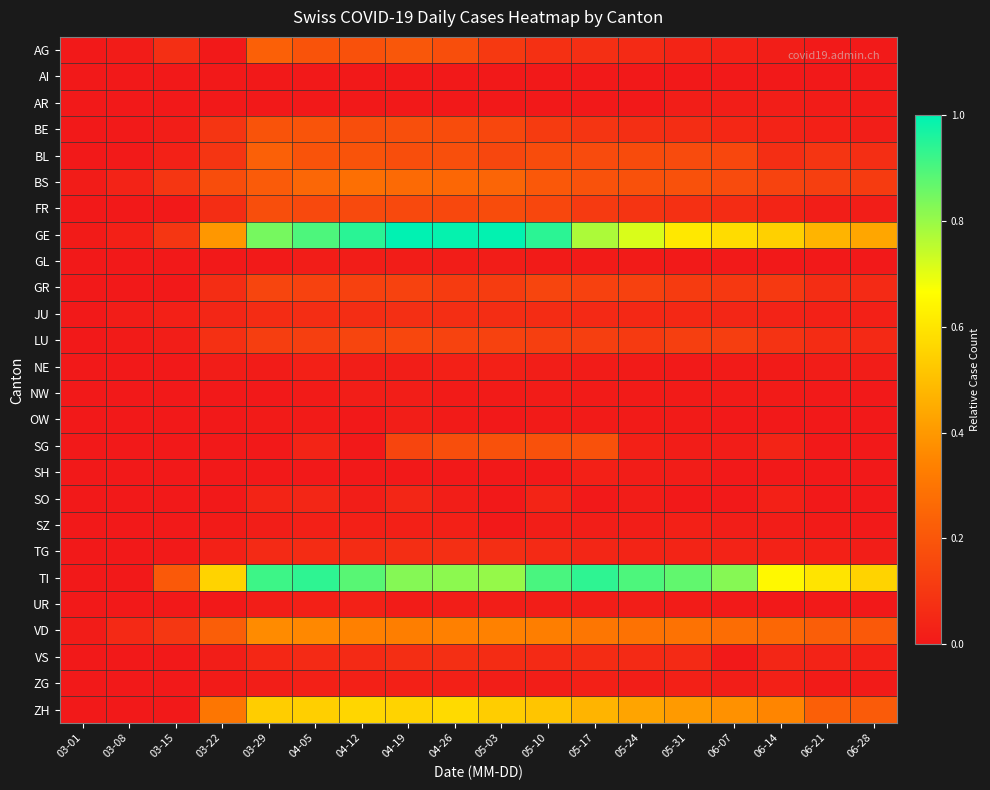

At which category is the sum across all series the highest?

04-19